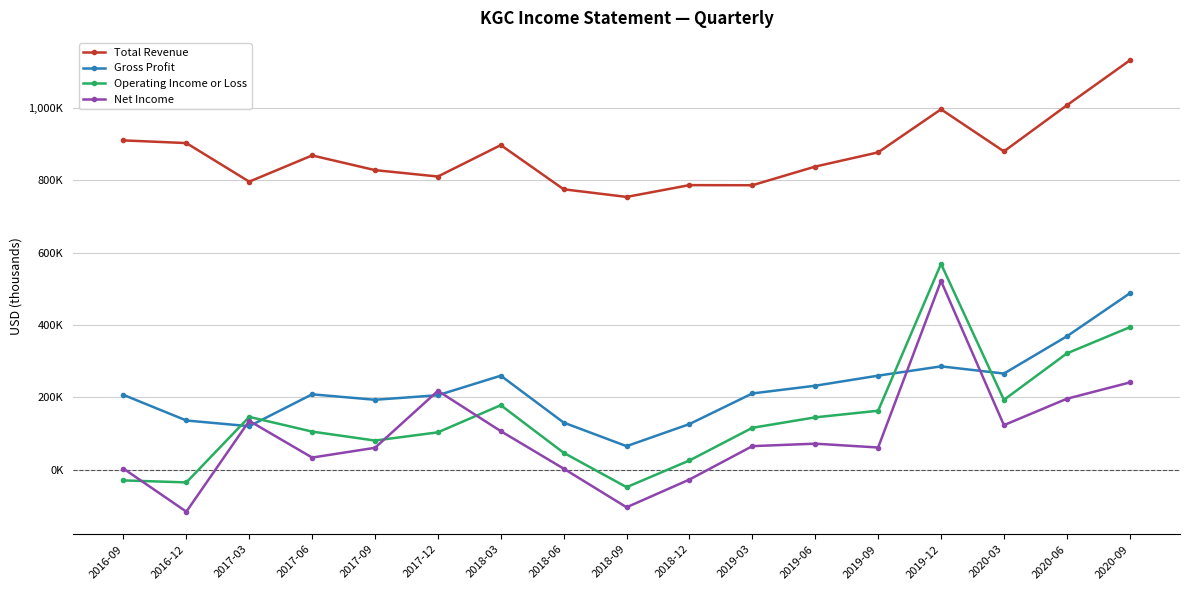

Reading left to right, transcribe all the data shown in this chart.

Total Revenue: 910200	902800	796100	868600	828000	810300	897200	775000	753900	786500	786200	837800	877100	996200	879800	1007200	1131300
Gross Profit: 206400	135600	119800	208000	192900	205500	259500	129800	64600	125800	210400	231800	259600	285300	265400	368300	487100
Operating Income or Loss: -30100	-35600	145600	104900	80100	102900	177900	46300	-48800	25100	115400	144300	162600	568800	192600	321100	393400
Net Income: 2500	-116500	134600	33100	60100	217600	106100	2400	-104400	-27700	64700	71500	60900	521500	122700	195700	240700